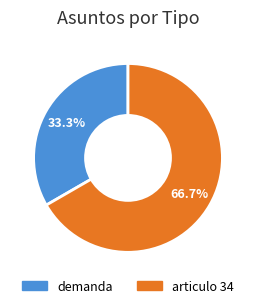

Count the number of slices in the pie.

2